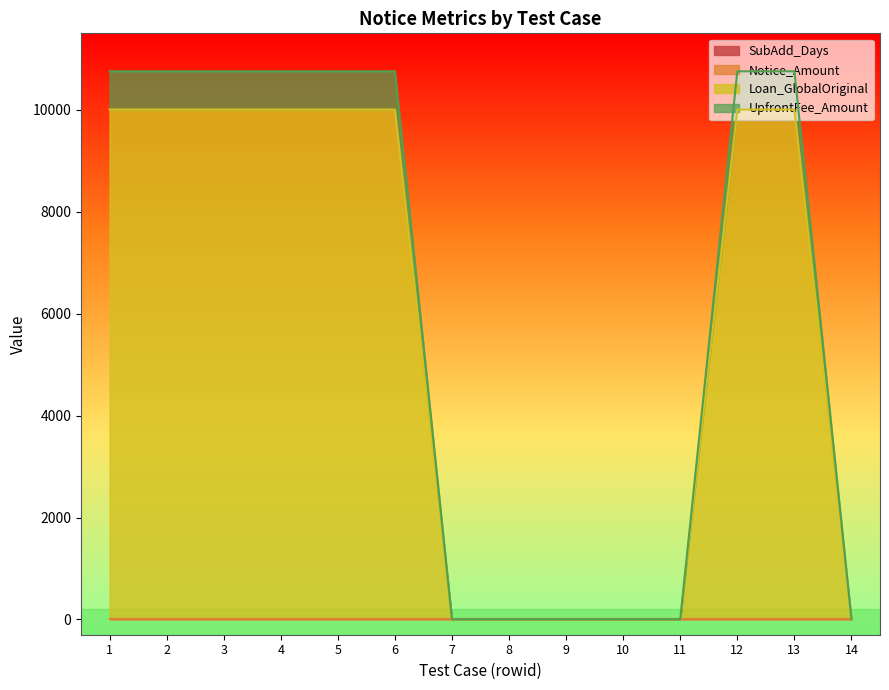

Does the chart have visible grid lines?

No